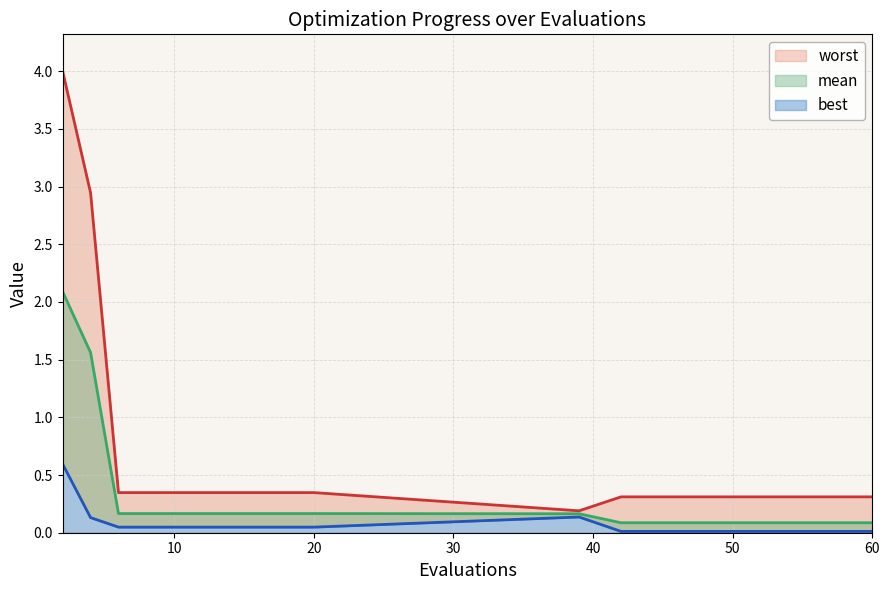

True or false: mean and worst intersect in this chart.

False